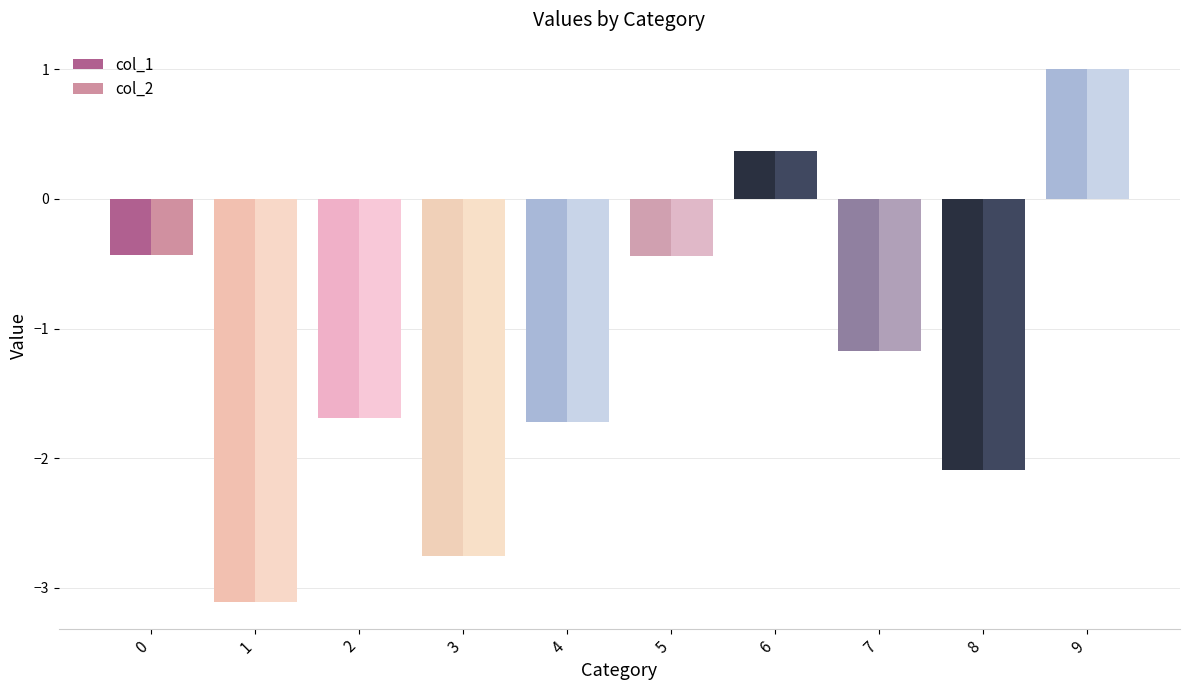

What is the difference between the maximum and minimum values in the col_2 series?

4.1